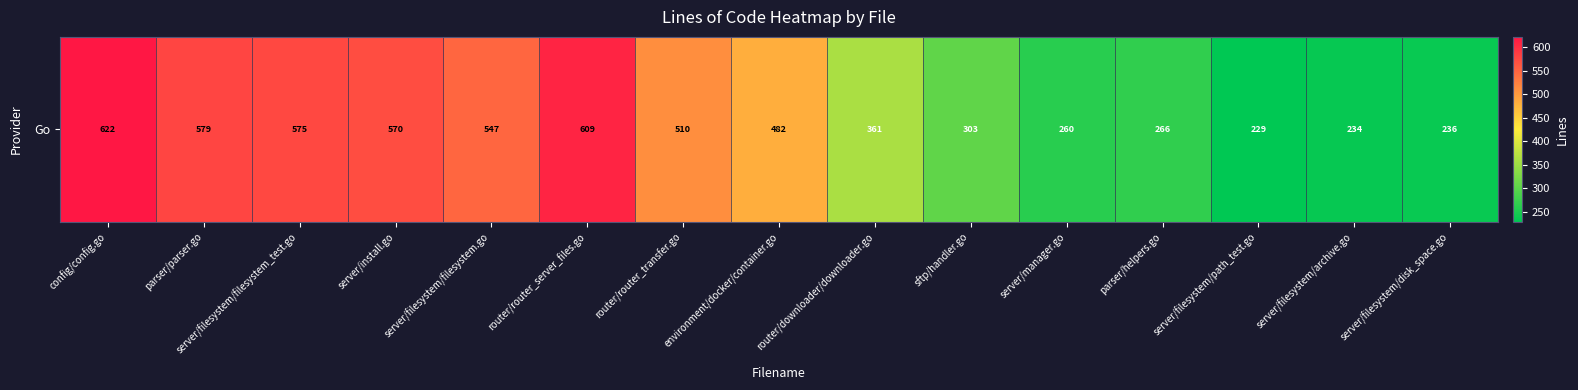

List the labels in order of value, largest first.

config/config.go, router/router_server_files.go, parser/parser.go, server/filesystem/filesystem_test.go, server/install.go, server/filesystem/filesystem.go, router/router_transfer.go, environment/docker/container.go, router/downloader/downloader.go, sftp/handler.go, parser/helpers.go, server/manager.go, server/filesystem/disk_space.go, server/filesystem/archive.go, server/filesystem/path_test.go